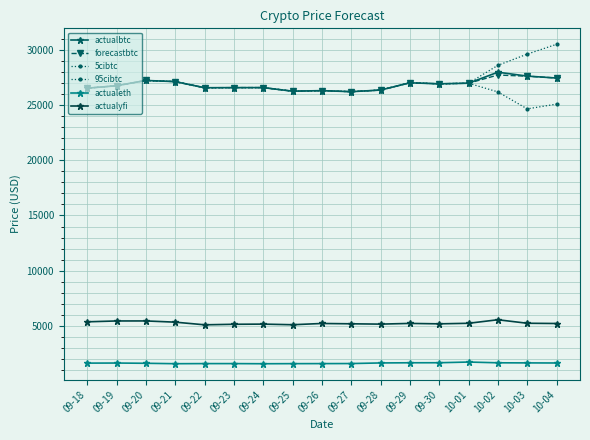

How many data points in forecastbtc are less than 26741?

8